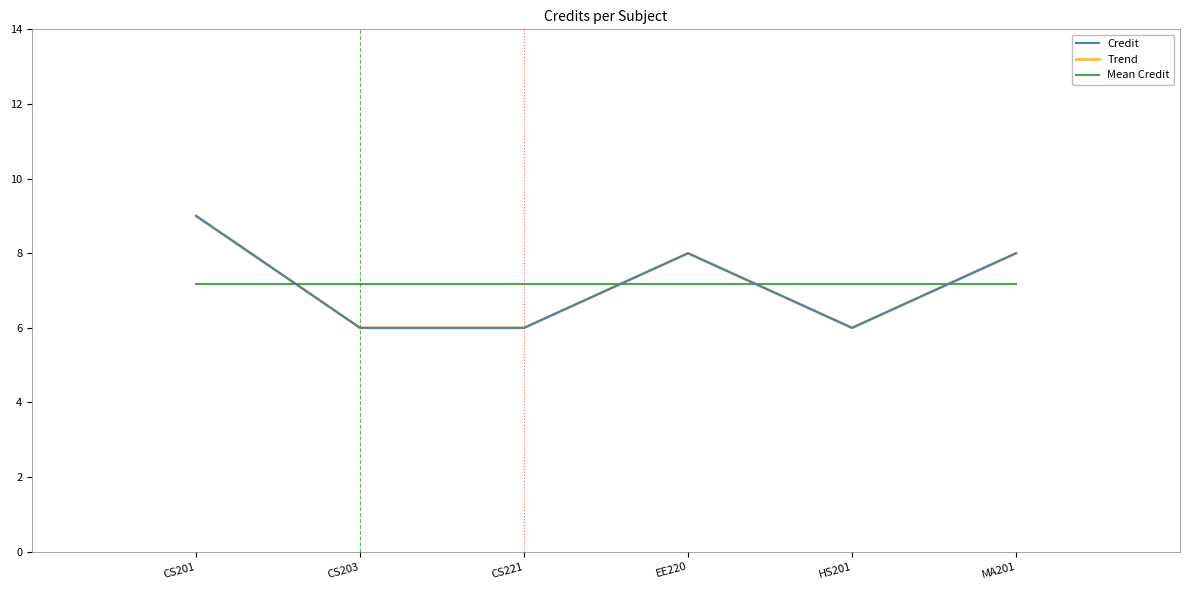

Does the chart have visible grid lines?

No